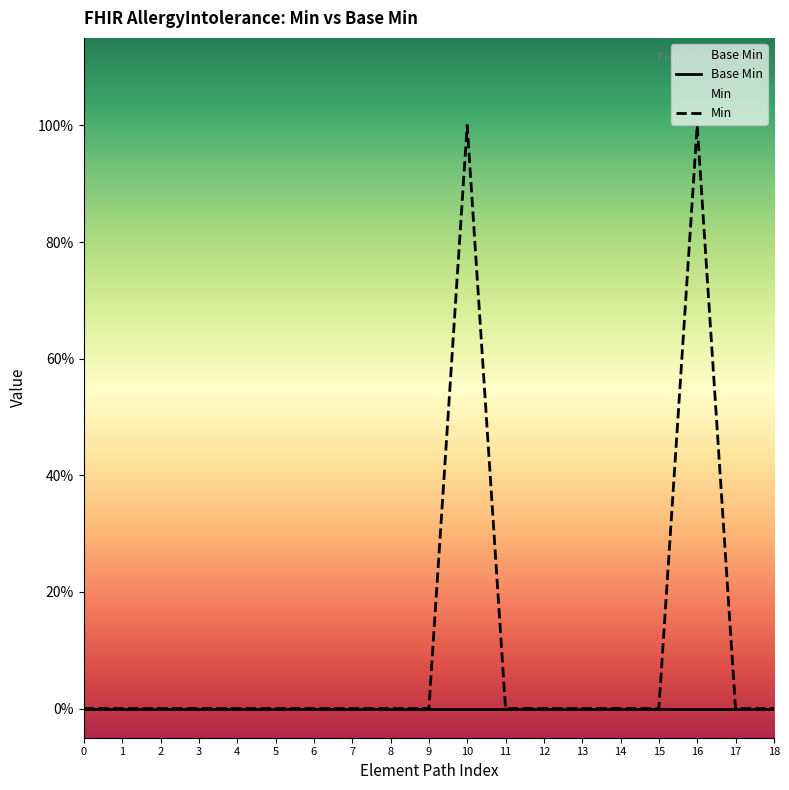

True or false: Base Min and Min intersect in this chart.

False